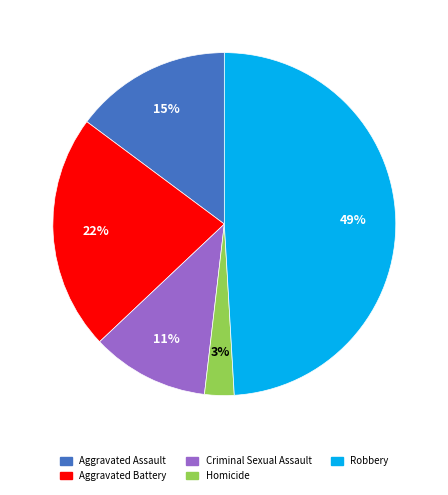

Which slice is the smallest?

Homicide